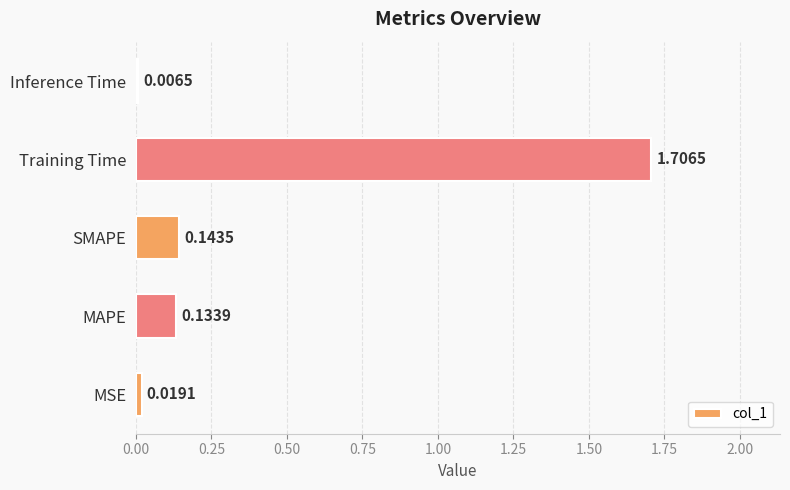

How many data points does each series have?

5